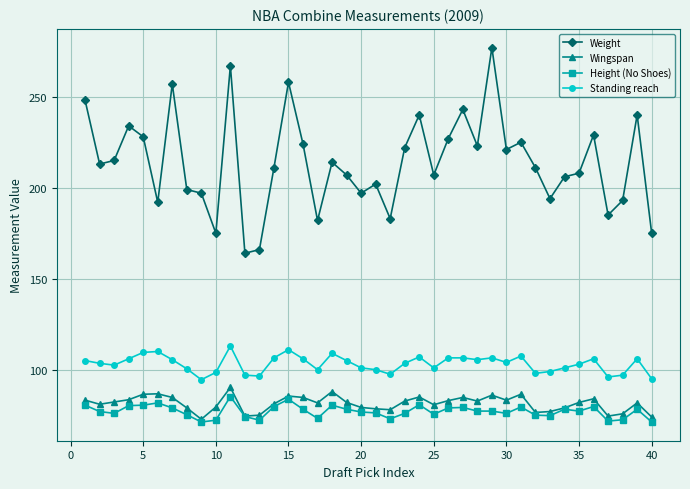

True or false: Wingspan and Standing reach intersect in this chart.

False